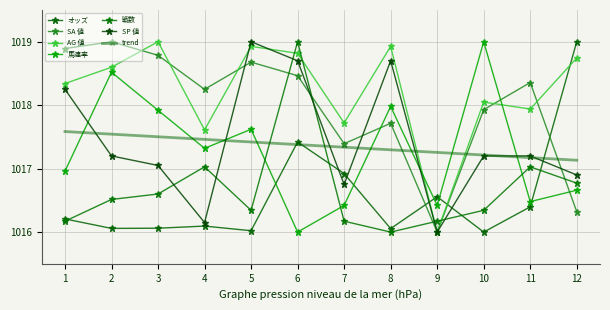

How many interior local peaks does the オッズ series have?

3